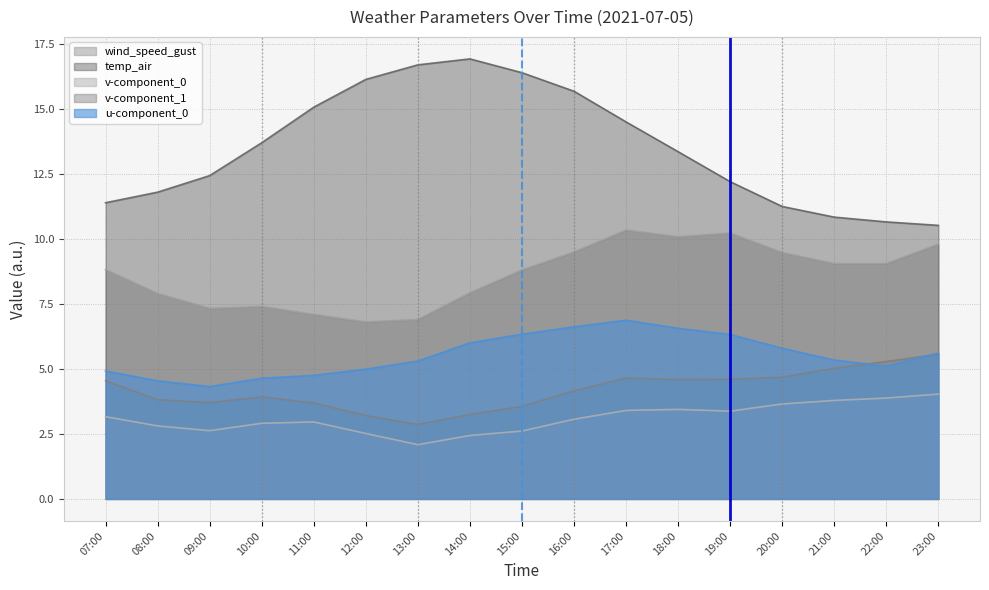

At 22:00, list the series in order from largest to smallest.

temp_air, wind_speed_gust, v-component_1, u-component_0, v-component_0